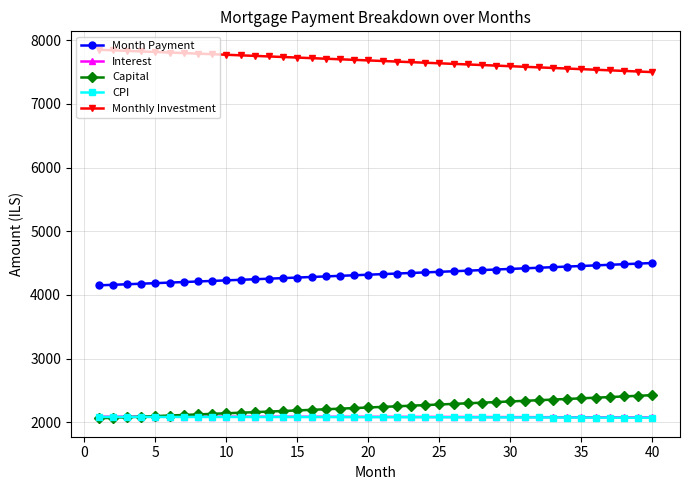

What is the smallest value displayed?

2062.3